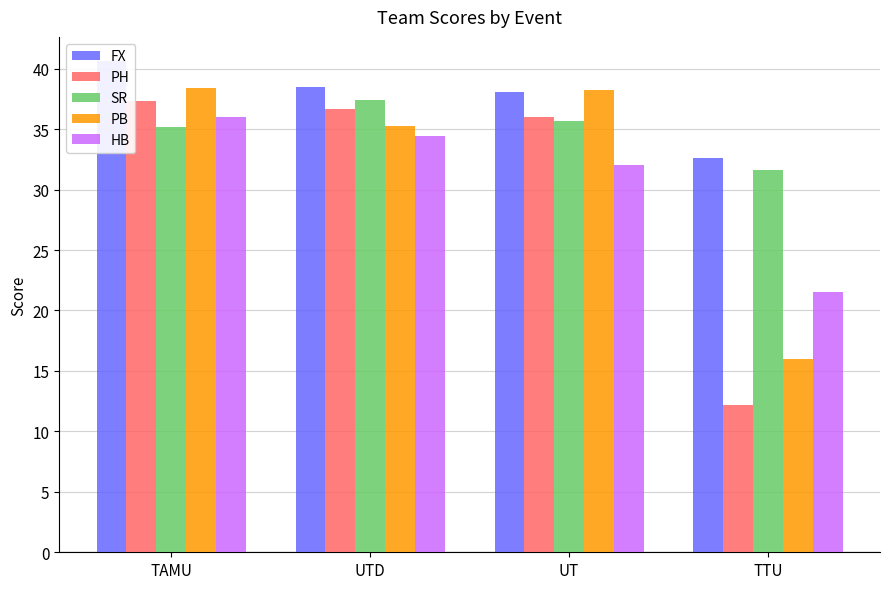

How many values in the PH series exceed 36?

2